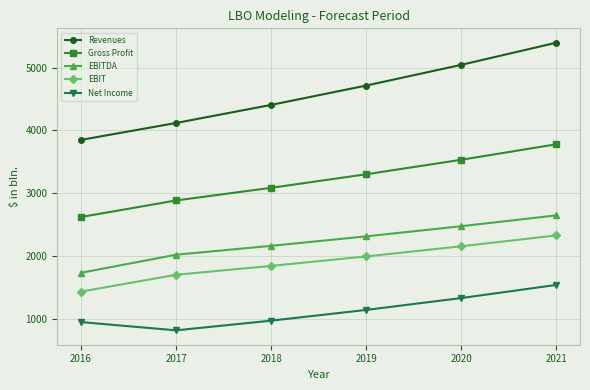

Reading right to left, list all the values displayed in this chart.

Revenues: 5399.8	5046.6	4716.4	4407.9	4119.5	3850.0
Gross Profit: 3779.9	3532.6	3301.5	3085.5	2883.7	2620.0
EBITDA: 2645.9	2472.8	2311.0	2159.9	2018.6	1730.0
EBIT: 2325.9	2152.8	1991.0	1839.9	1698.6	1430.0
Net Income: 1536.3	1327.1	1137.7	966.6	812.2	944.0